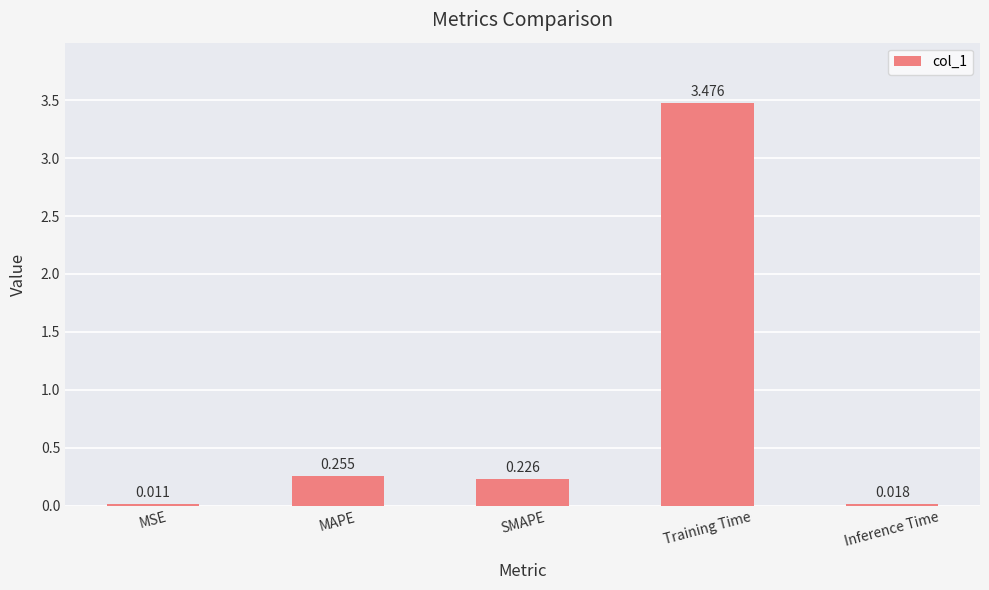

Does the chart contain stacked bars?

No